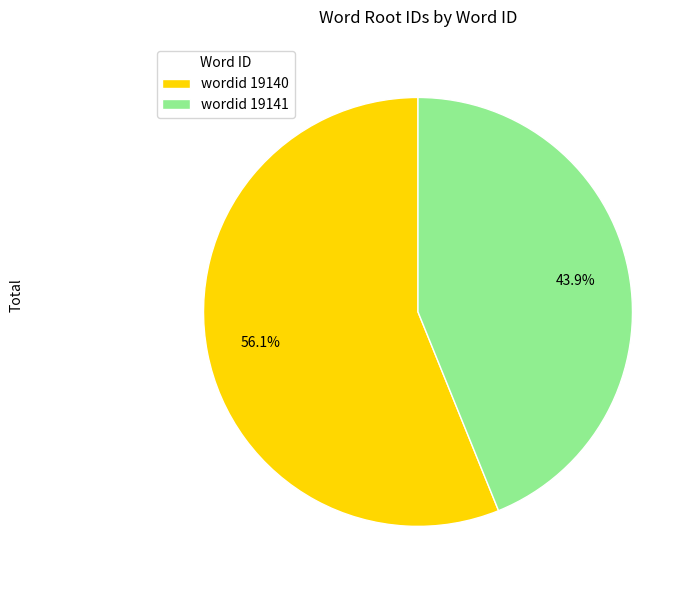

Rank the categories by value from highest to lowest.

wordid 19140, wordid 19141